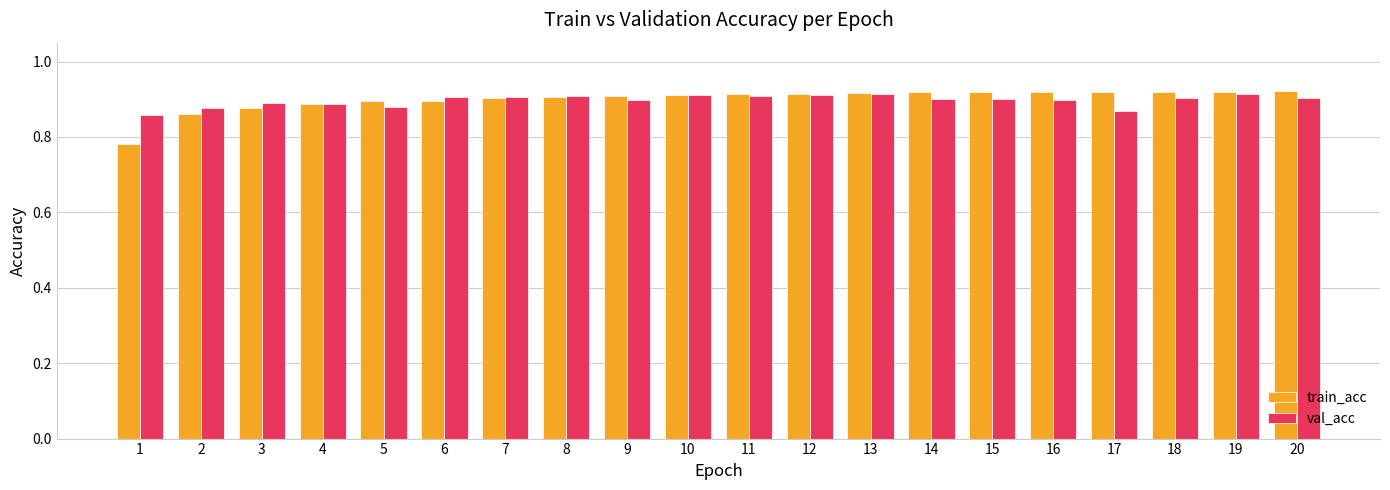

How many train_acc values are between 0 and 1?

20